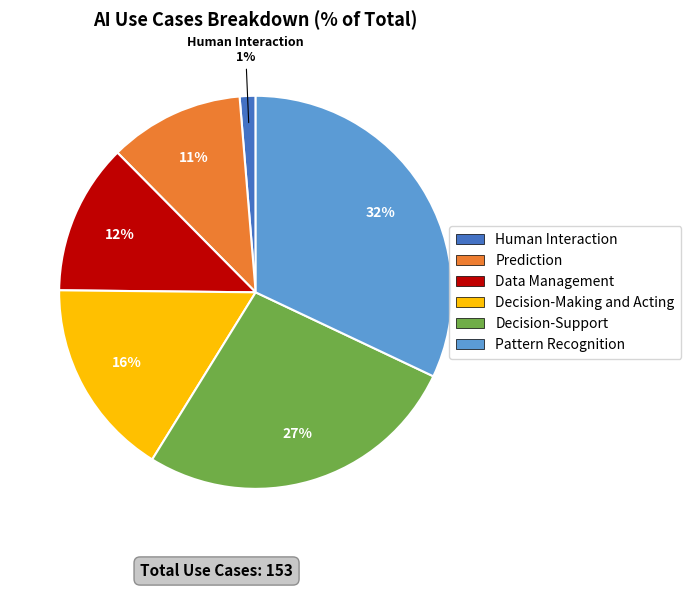

To the nearest percent, what is the difference between the Pattern Recognition and Decision-Making and Acting slice percentages?

16%